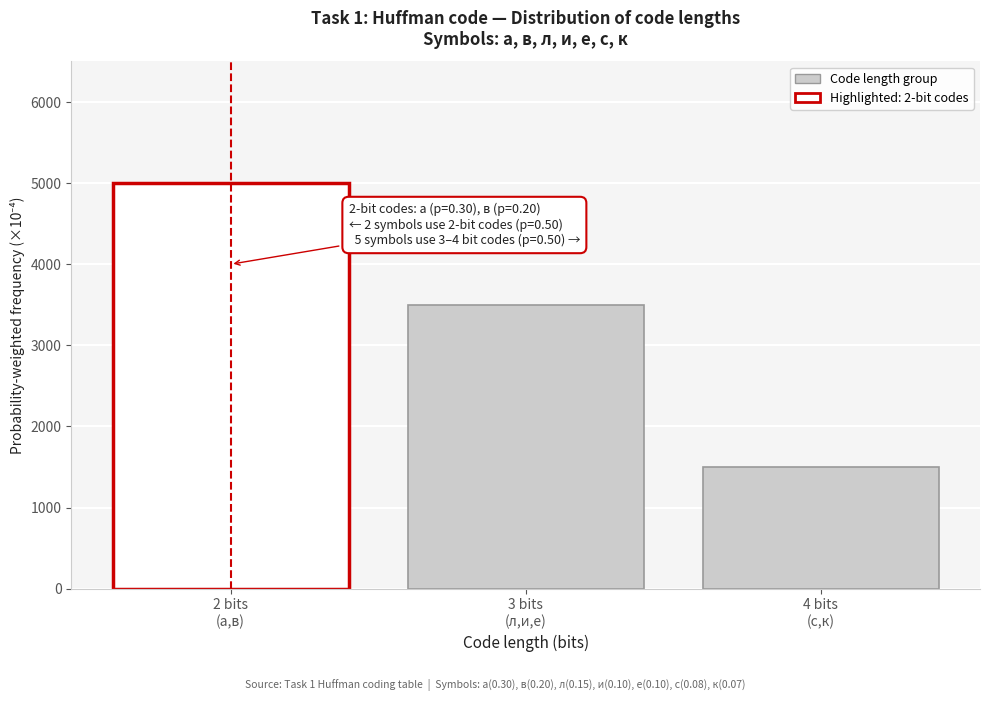

Reading left to right, list all the values displayed in this chart.

5000	3500	1500